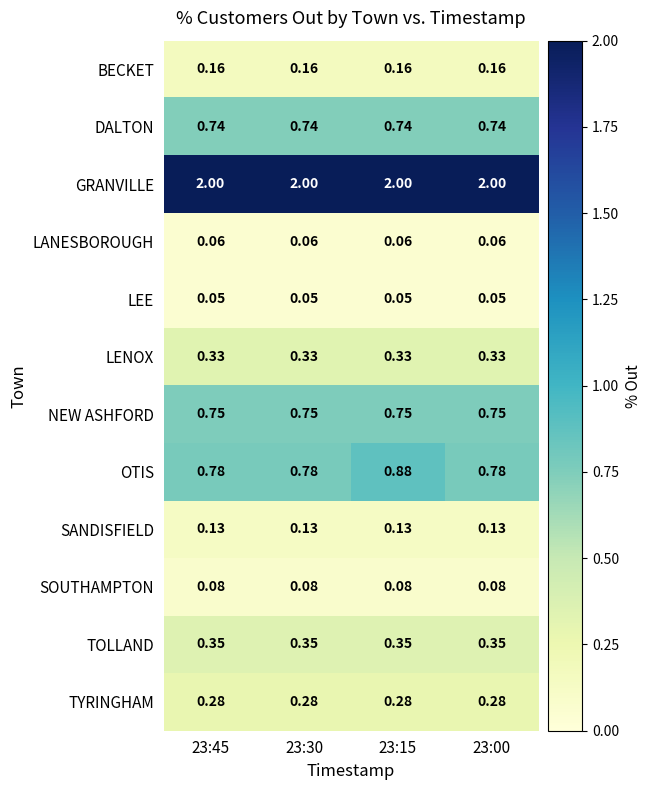

Is the value of TYRINGHAM at 23:15 greater than the value of LENOX at 23:30?

No